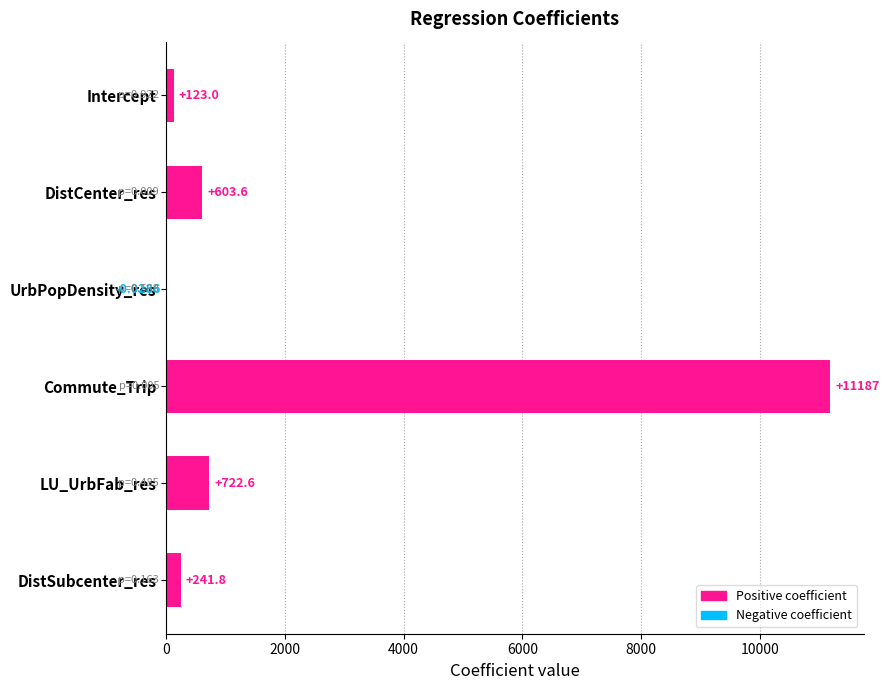

What is the change in value from Intercept to DistCenter_res?

+480.6